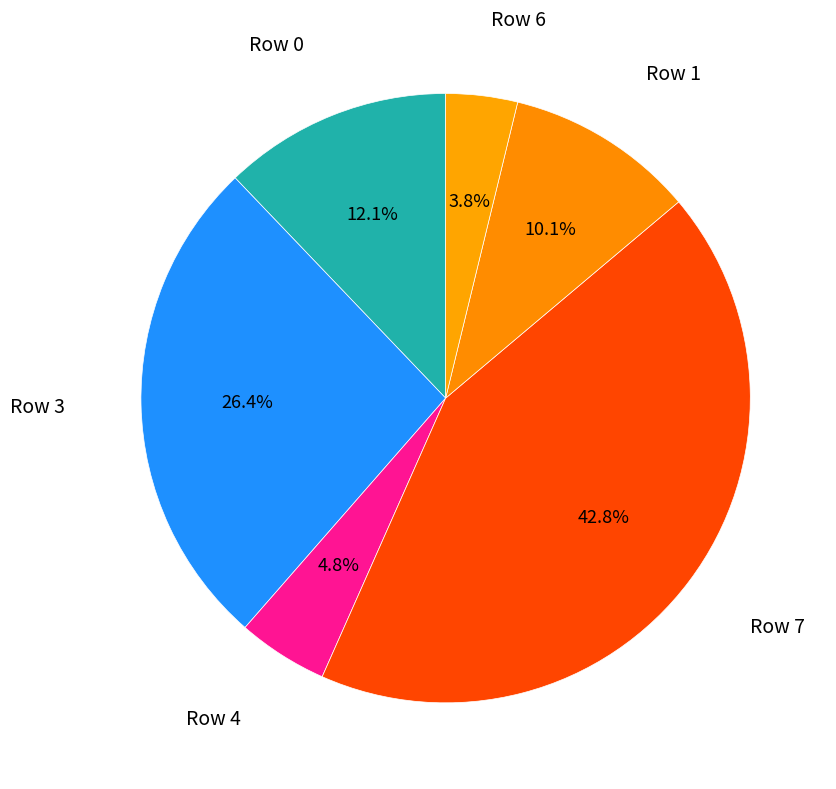

To the nearest percent, what is the combined percentage of Row 1 and Row 7?

53%